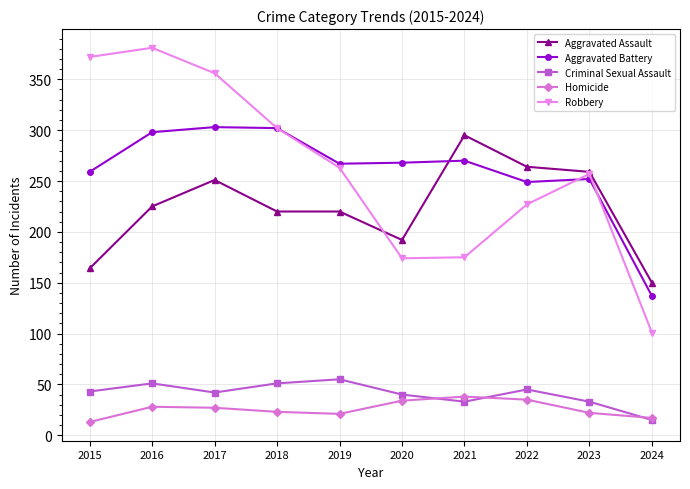

What is the highest value of the Aggravated Assault series?

295